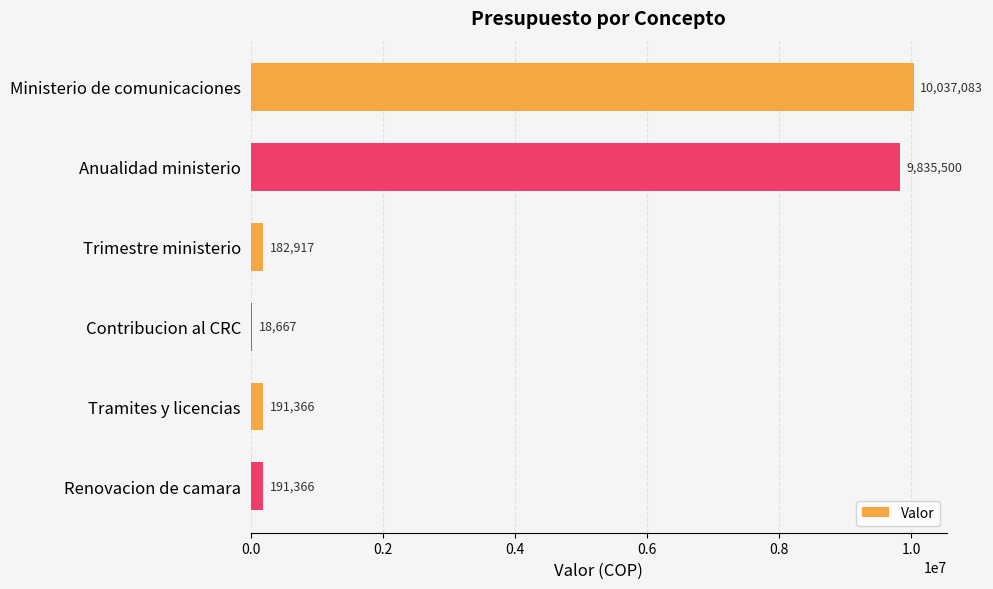

The value at Anualidad ministerio is 9835500.0. True or false?

True